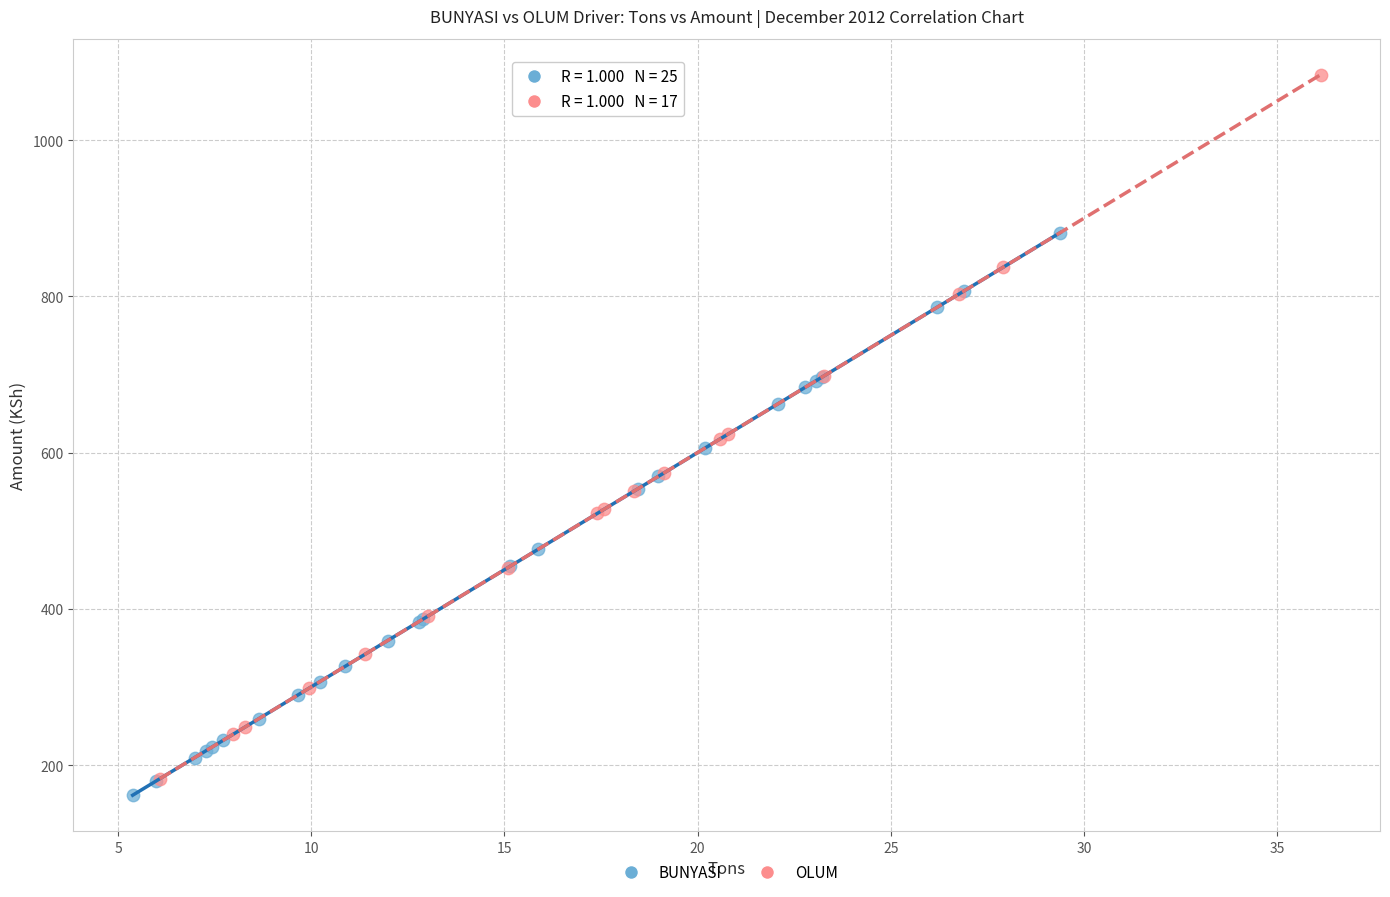

Which series has the widest spread of Y values?

OLUM